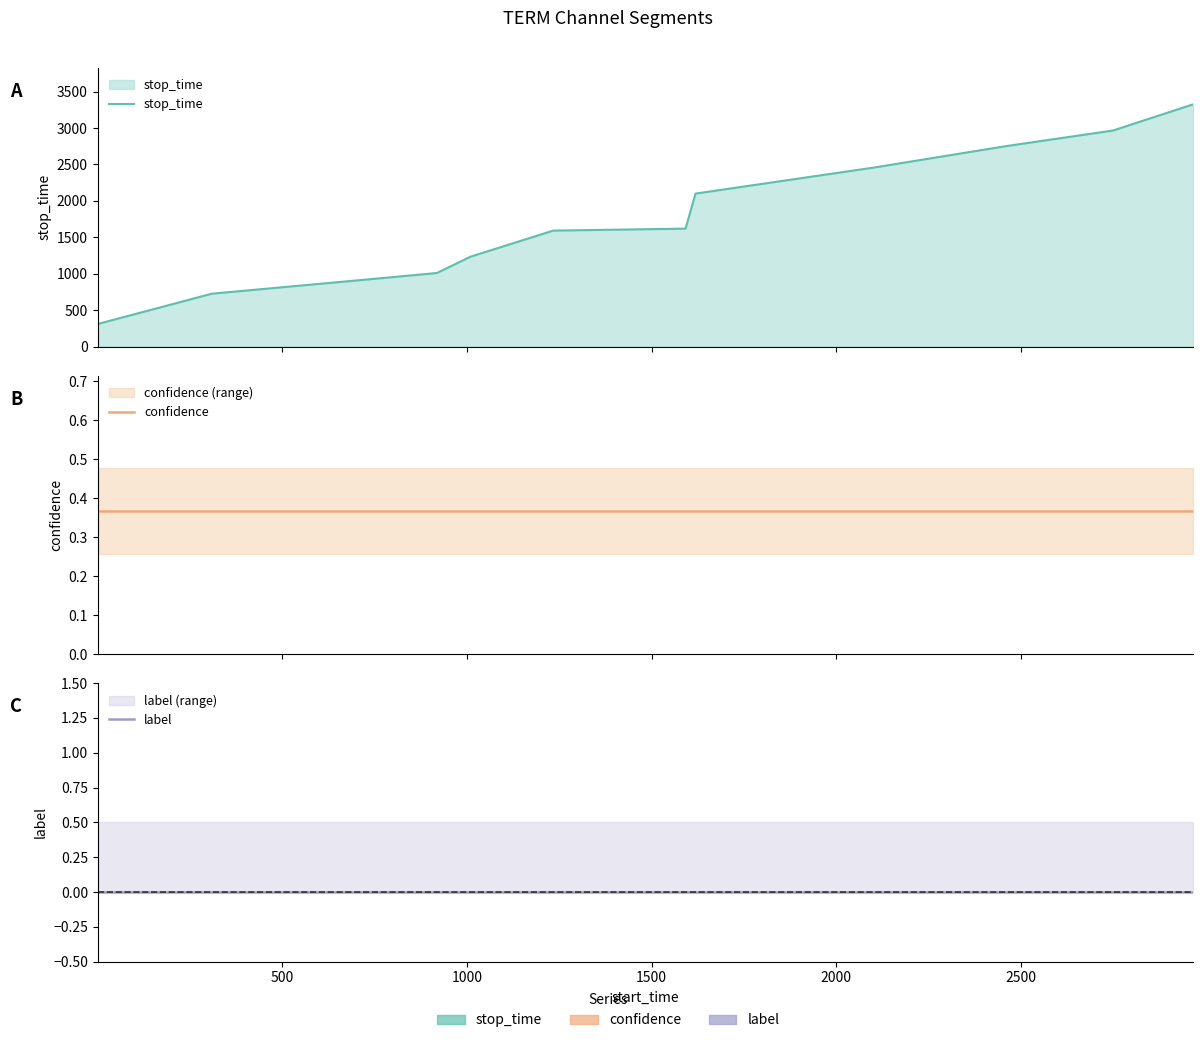

How many lines are shown in the chart?

3